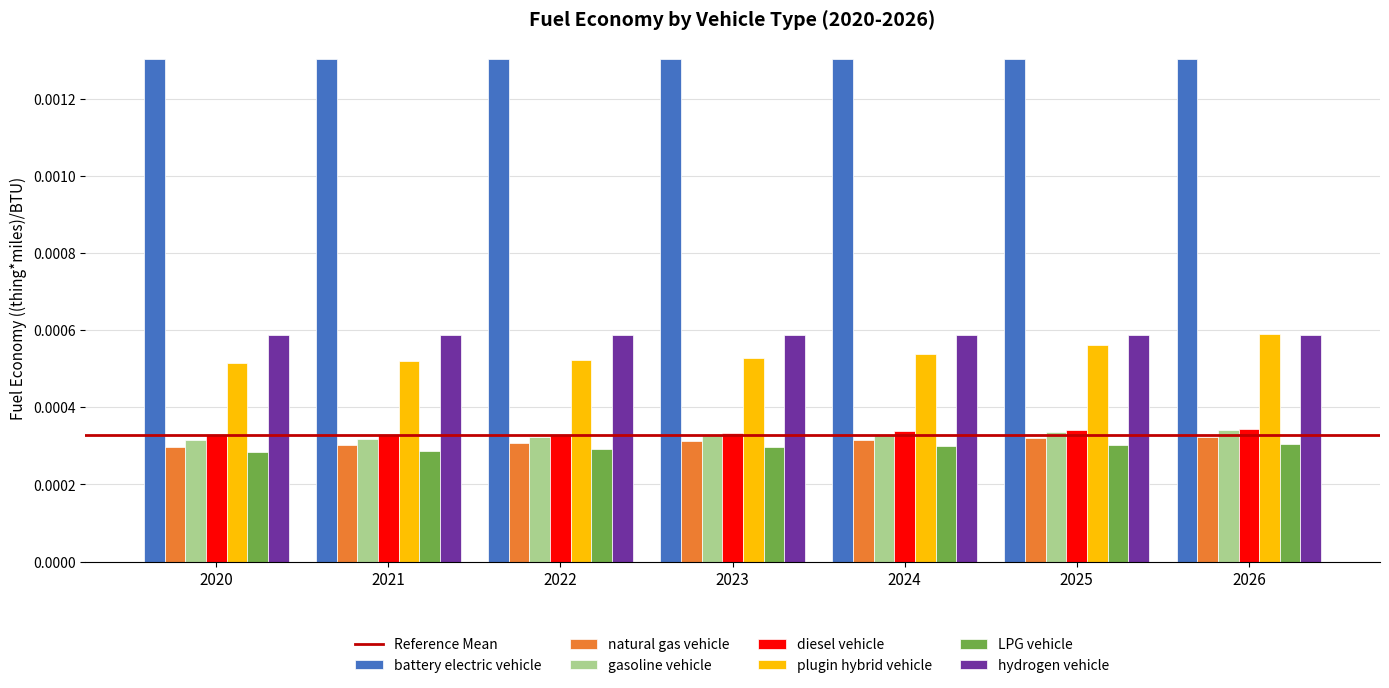

At how many categories does at least one series exceed 0?

7